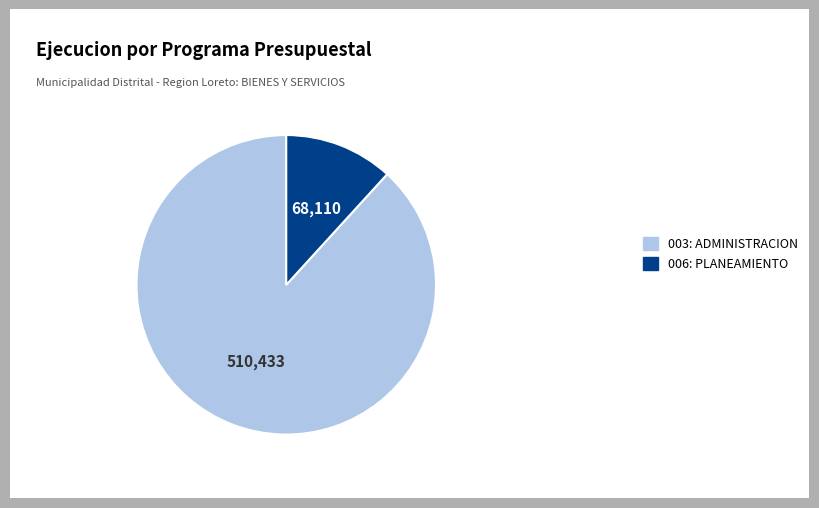

Rank the categories by value from lowest to highest.

006: PLANEAMIENTO, 003: ADMINISTRACION